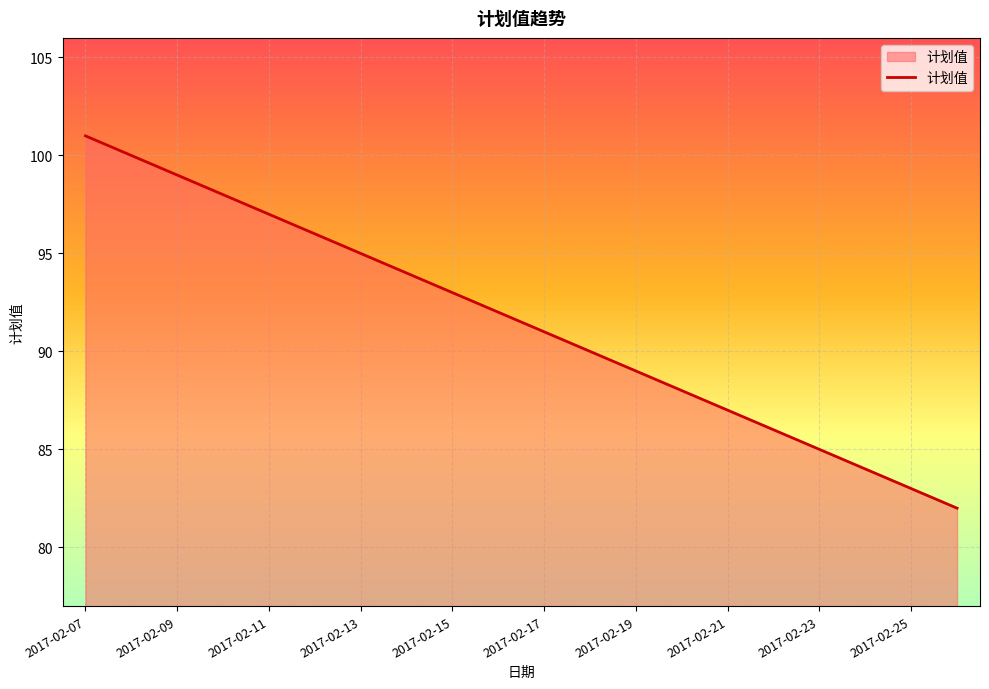

What is the smallest value displayed?

82